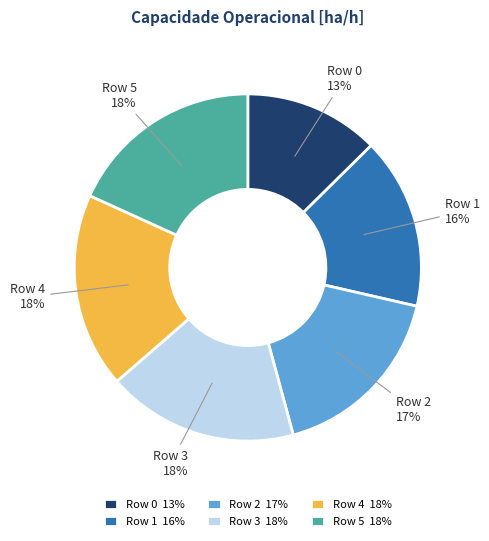

To the nearest percent, what percentage of the pie is Row 5?

18%